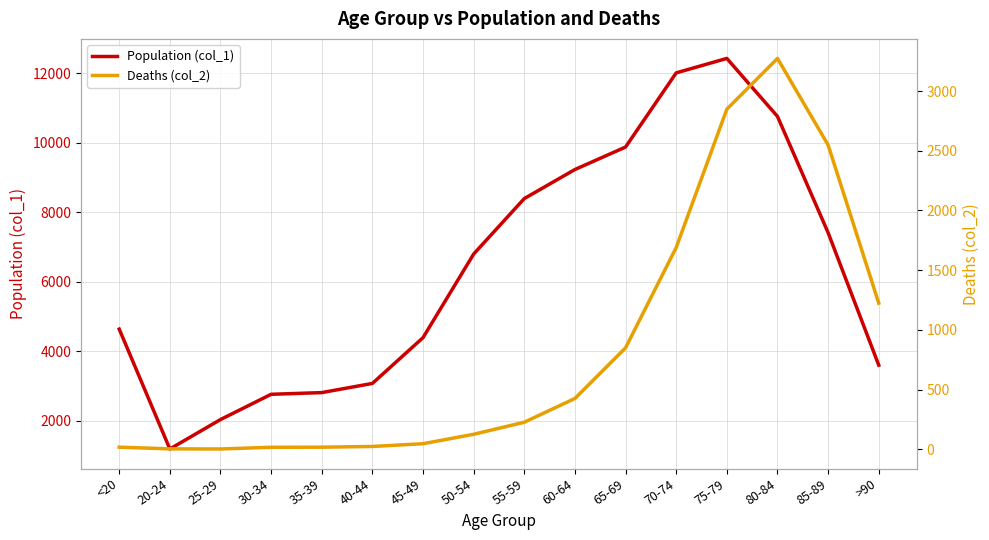

Rank the series by their average value, from highest to lowest.

Population (col_1), Deaths (col_2)